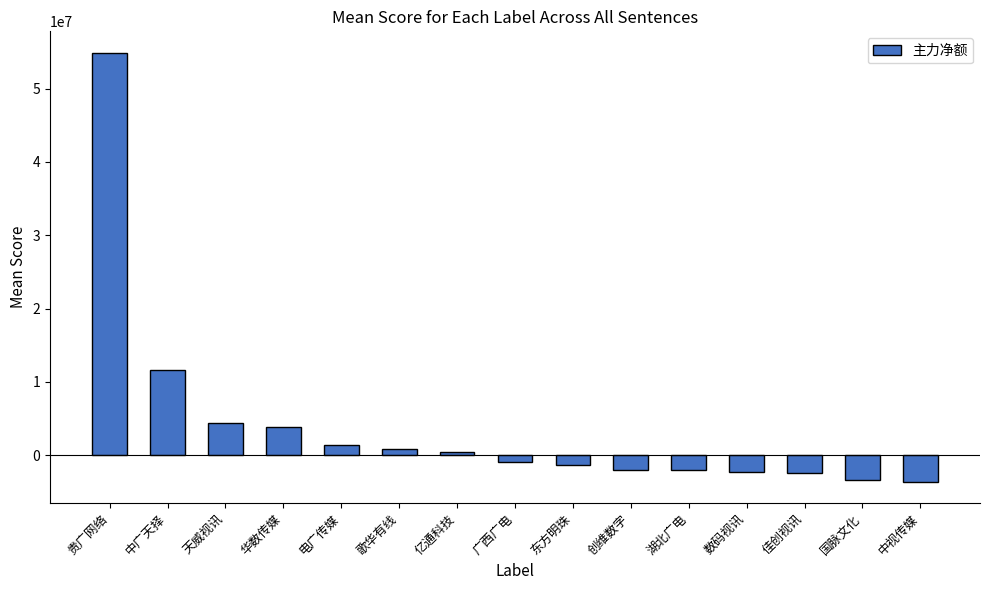

What value does the data have at 中视传媒?

-3611895